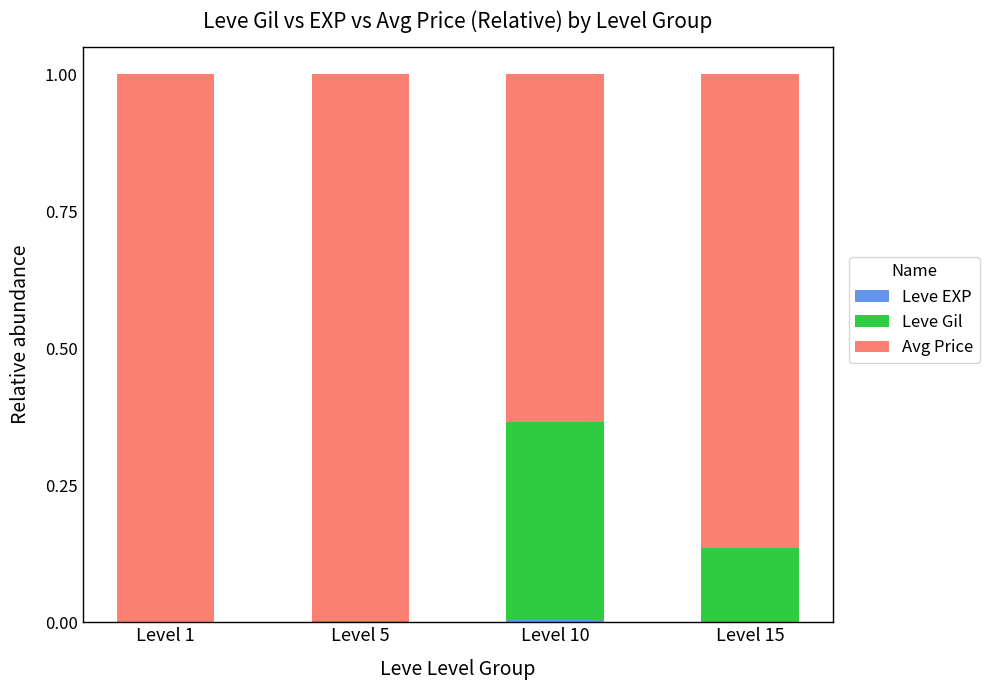

List the labels in order of Leve EXP value, smallest first.

Level 5, Level 1, Level 15, Level 10